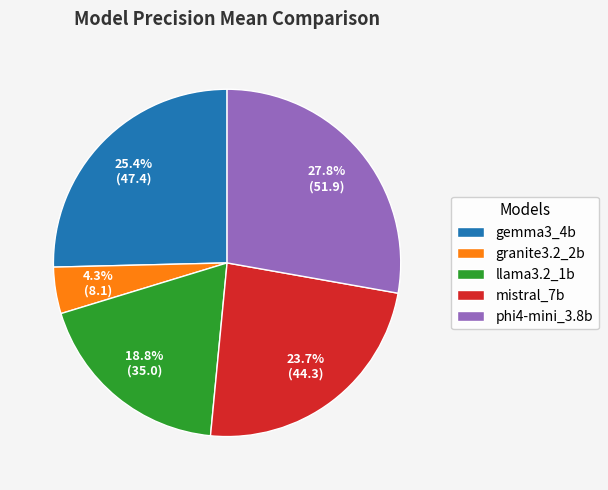

Rank the categories by value from highest to lowest.

phi4-mini_3.8b, gemma3_4b, mistral_7b, llama3.2_1b, granite3.2_2b